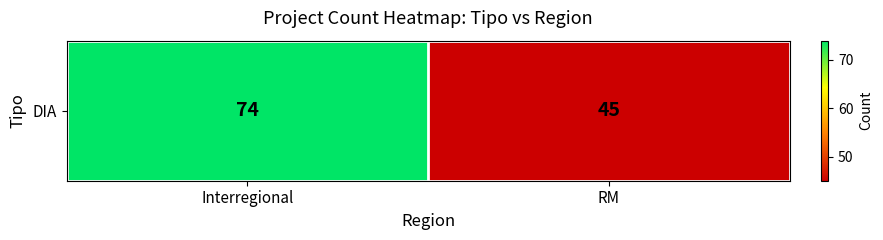

At which category does the chart reach its minimum across all series?

RM